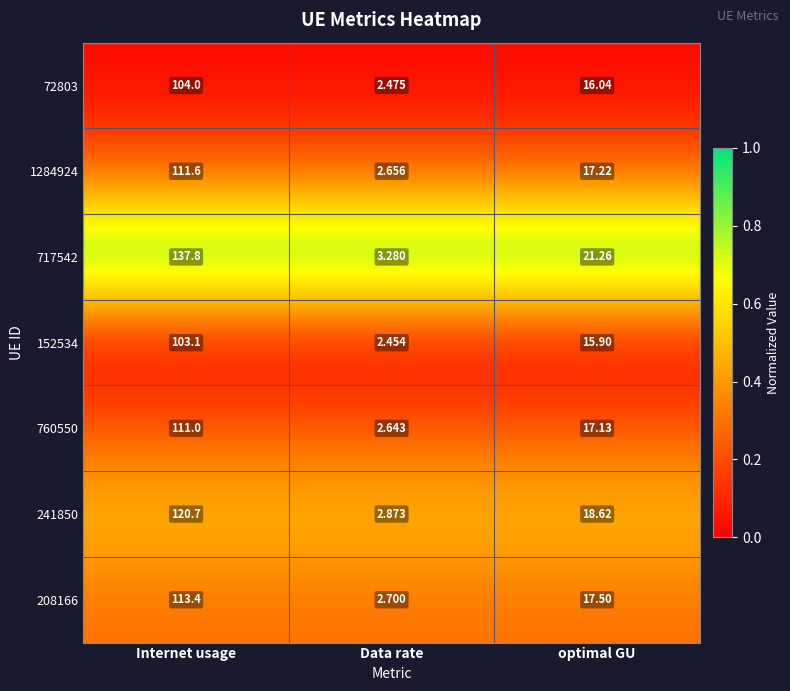

At which label does 760550 reach its peak?

Internet usage